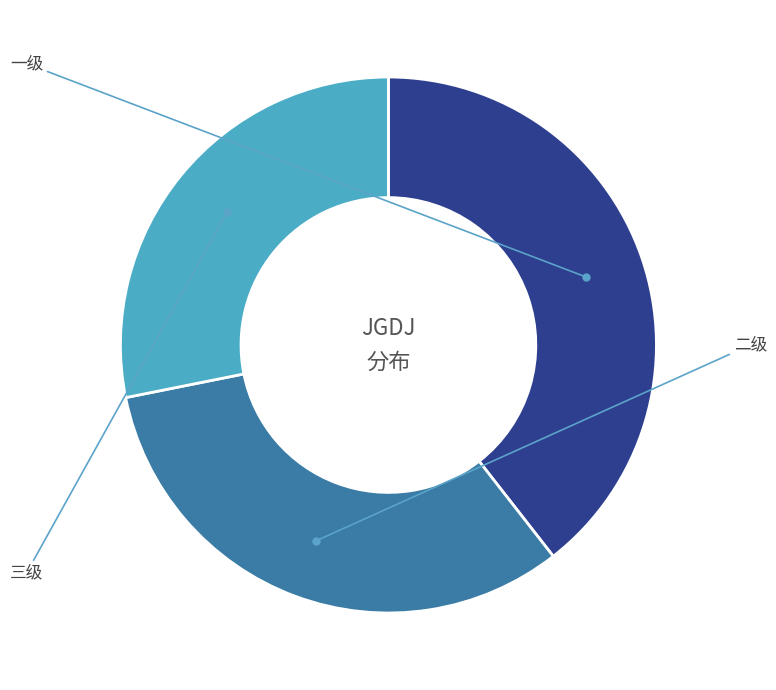

Does any single category account for the majority?

No